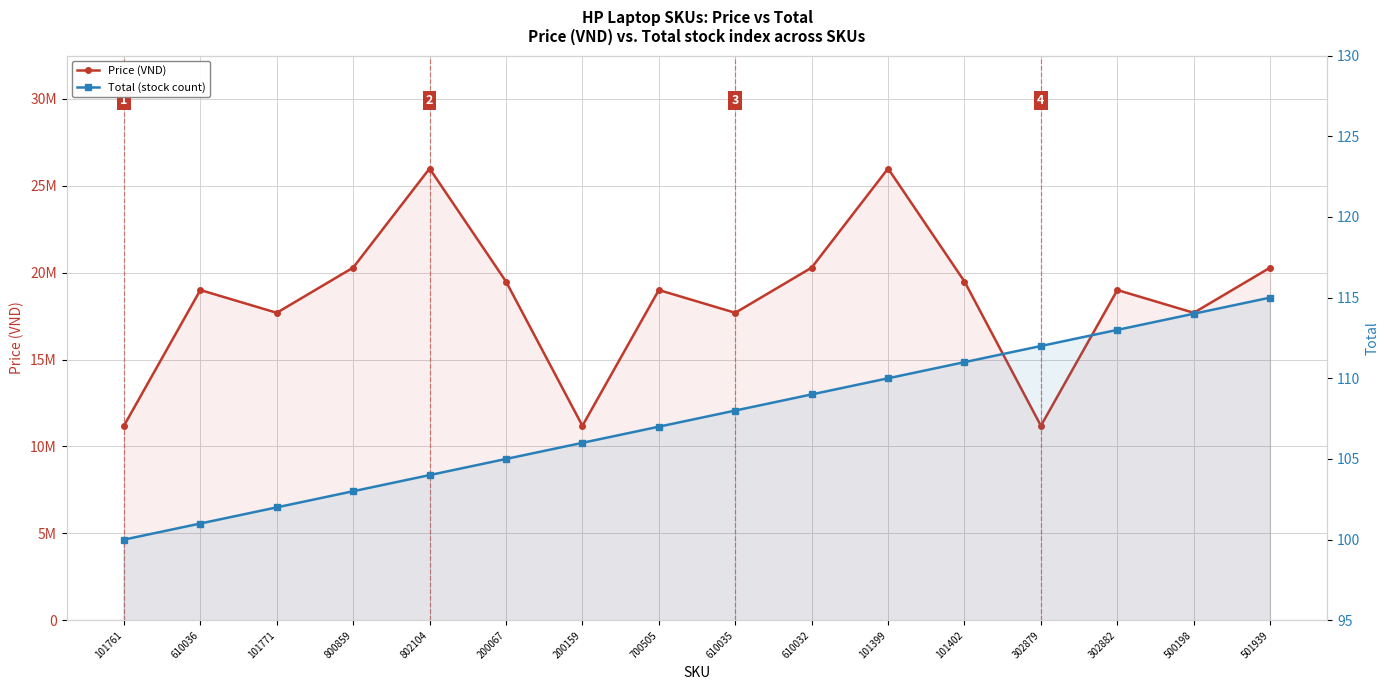

What is the difference between the highest and lowest values at 200159?

11189894